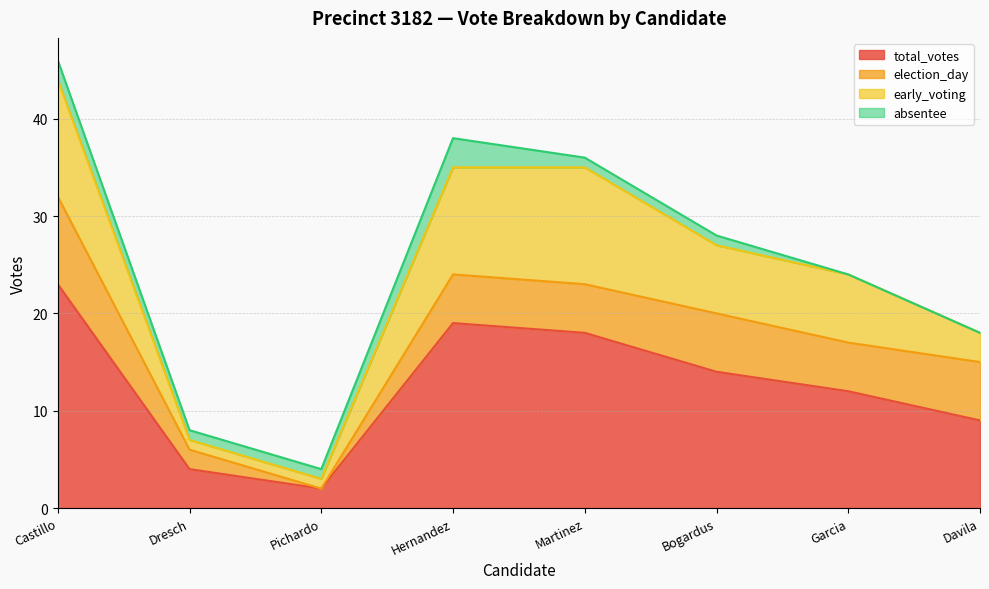

At which category does the chart reach its minimum across all series?

Pichardo